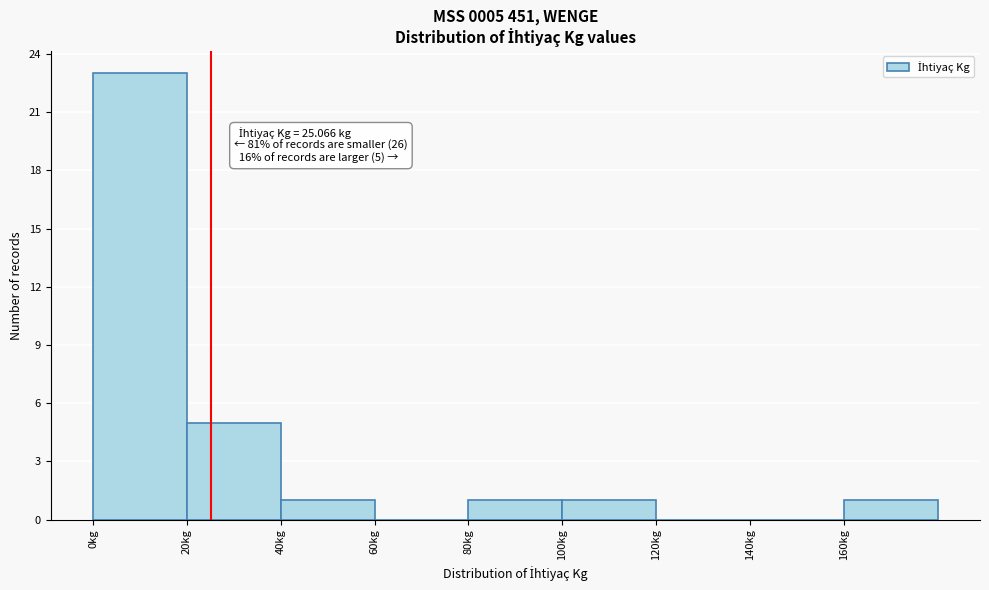

Which range on the x-axis has the tallest bar?

0 to 20